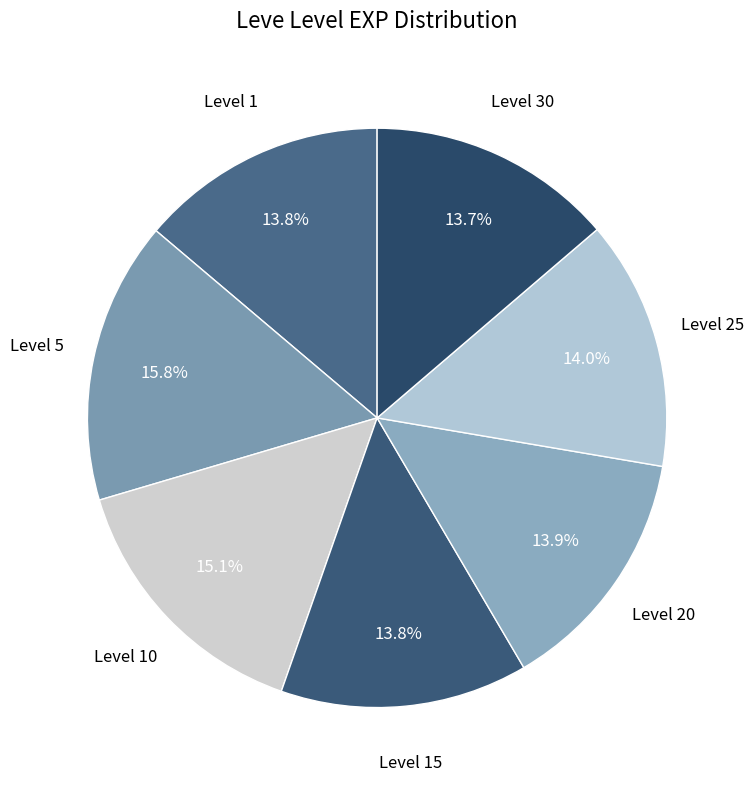

What is the largest slice in the pie chart?

Level 5